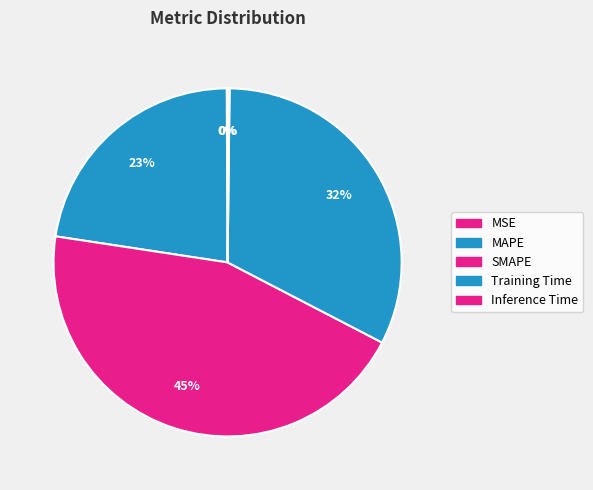

Is there a majority slice in this chart?

No